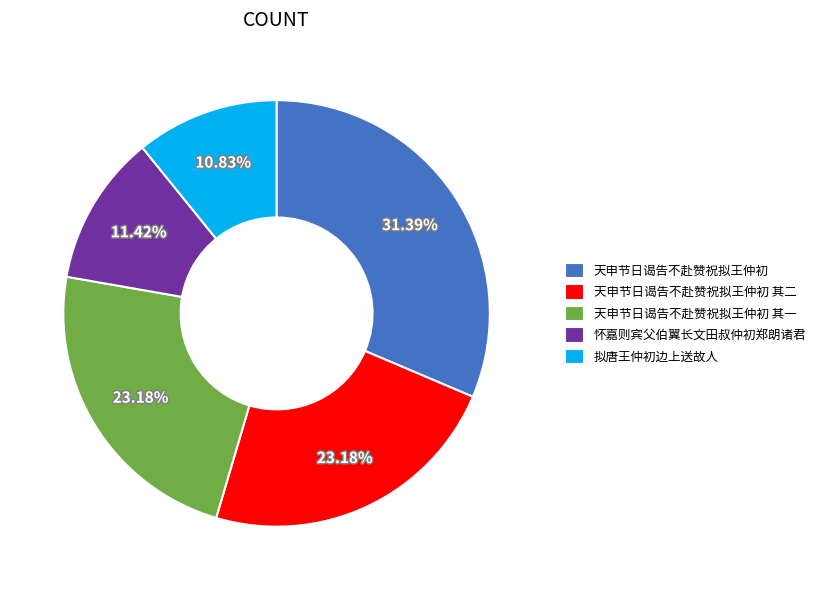

Does 天申节日谒告不赴赞祝拟王仲初 represent more than half of the total?

No